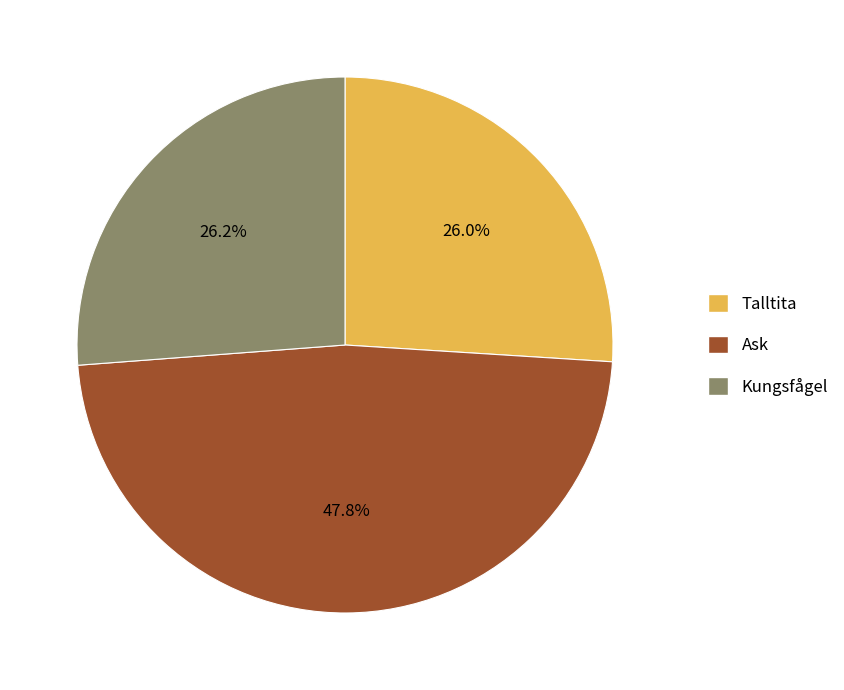

What is the largest slice in the pie chart?

Ask